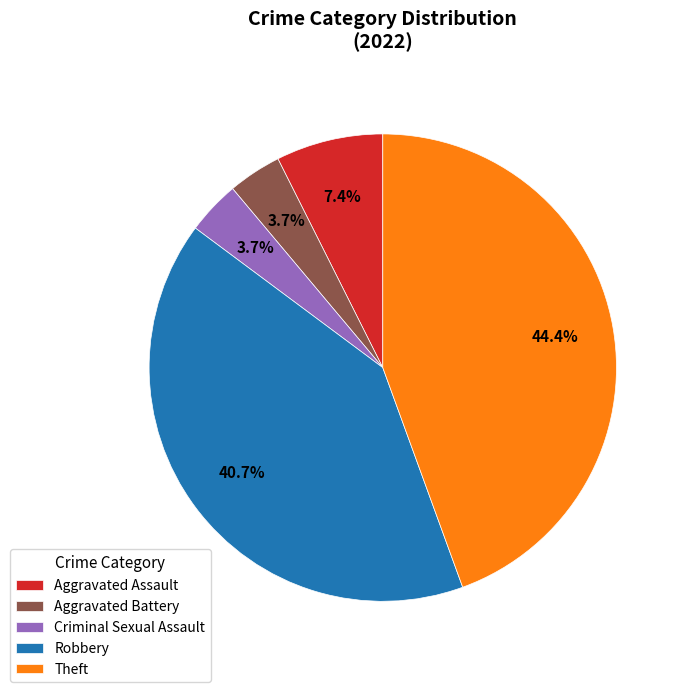

What percentage is the Criminal Sexual Assault slice, to the nearest percent?

4%